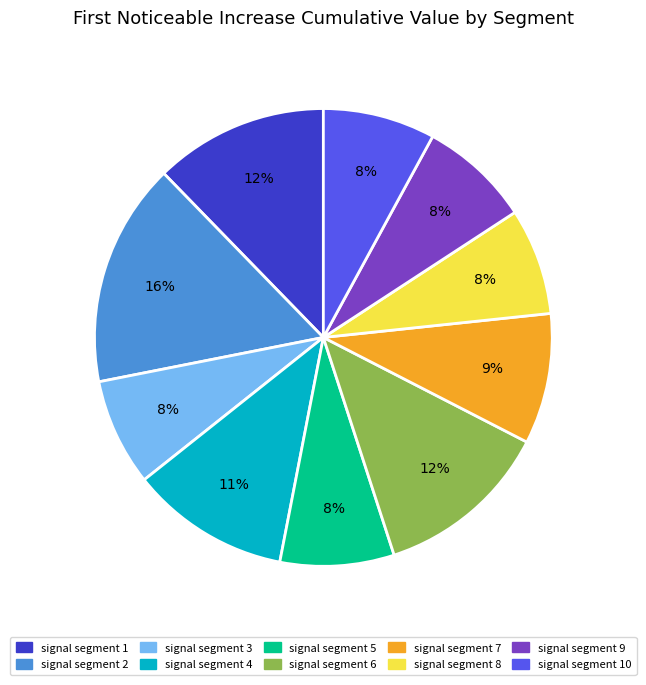

Combined, do signal segment 4 and signal segment 3 account for over 50%?

No